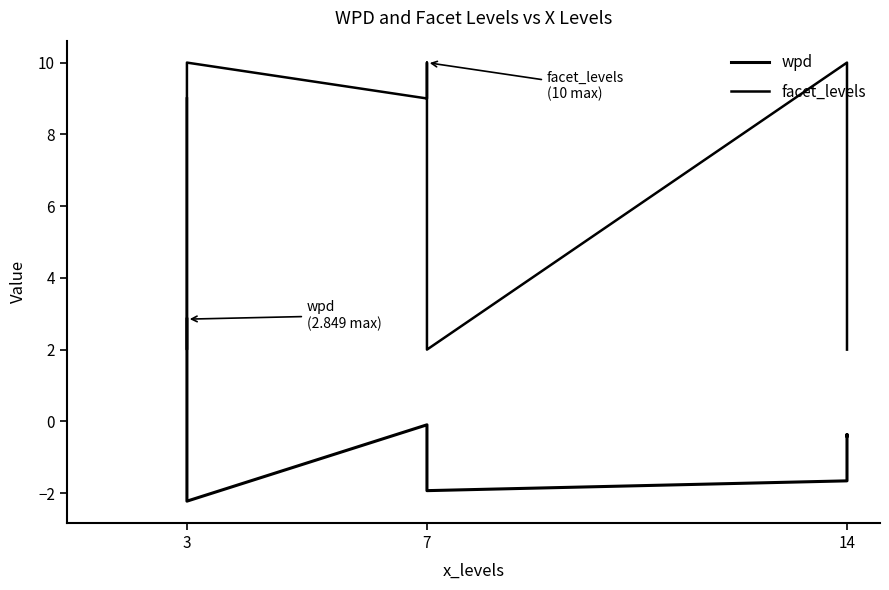

What is the difference between the maximum and minimum values in the wpd series?

5.1